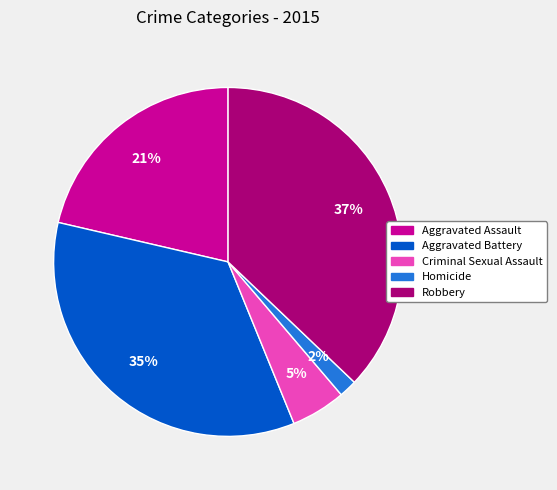

Is there a majority slice in this chart?

No